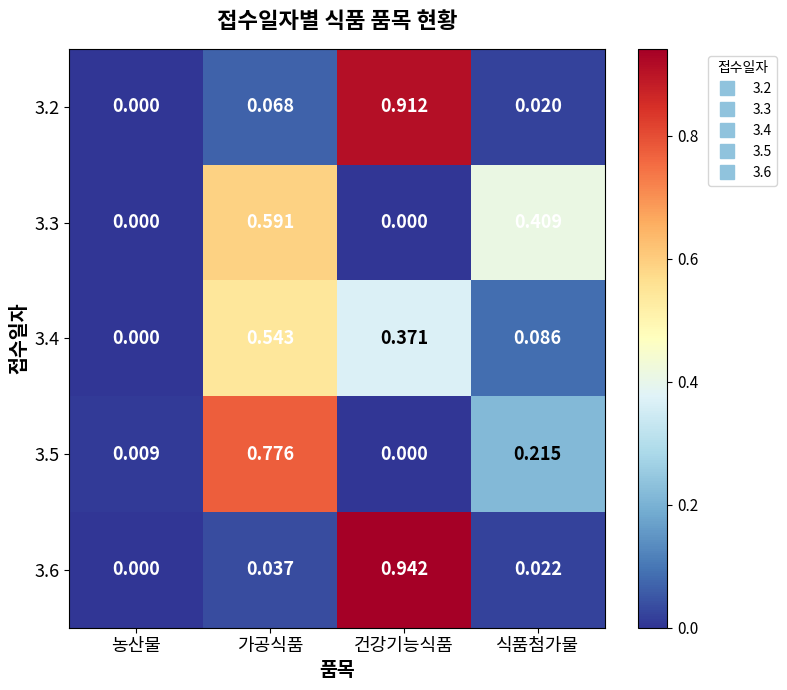

Where is 3.2 nearest to the value 0?

농산물